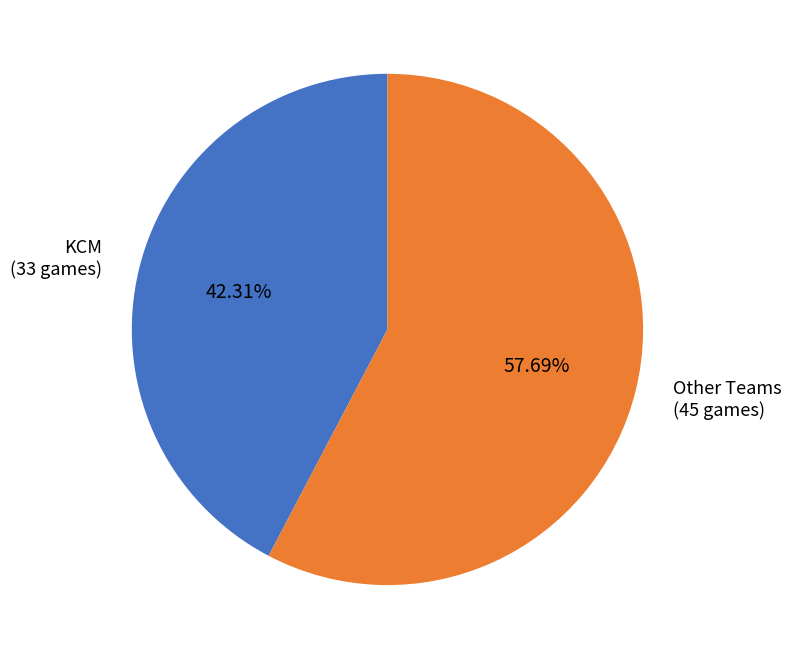

How many slices are in this pie chart?

2